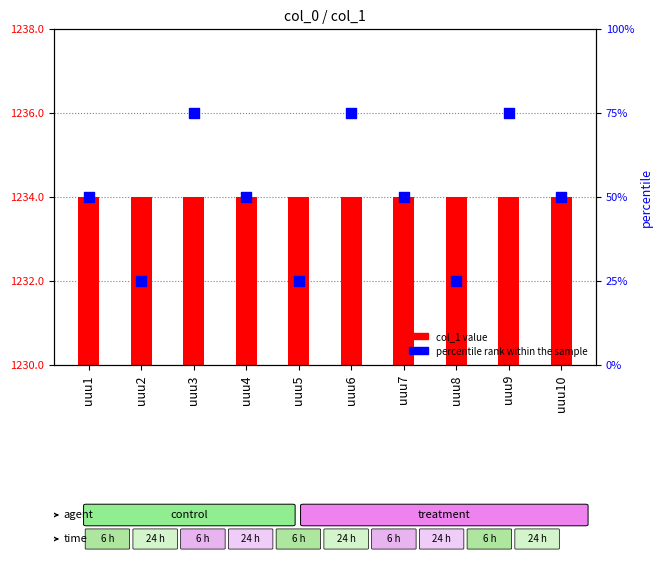

What is the total value across all series at uuu2?

1259